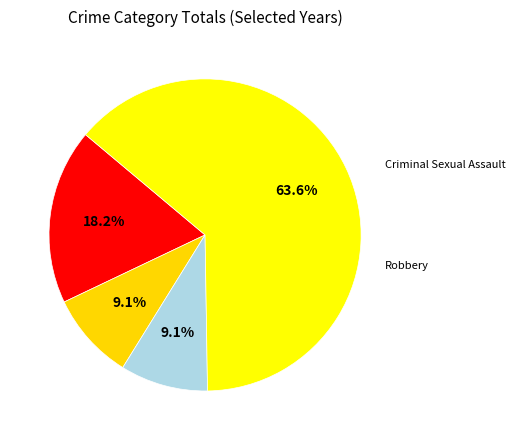

Count the number of slices in the pie.

4